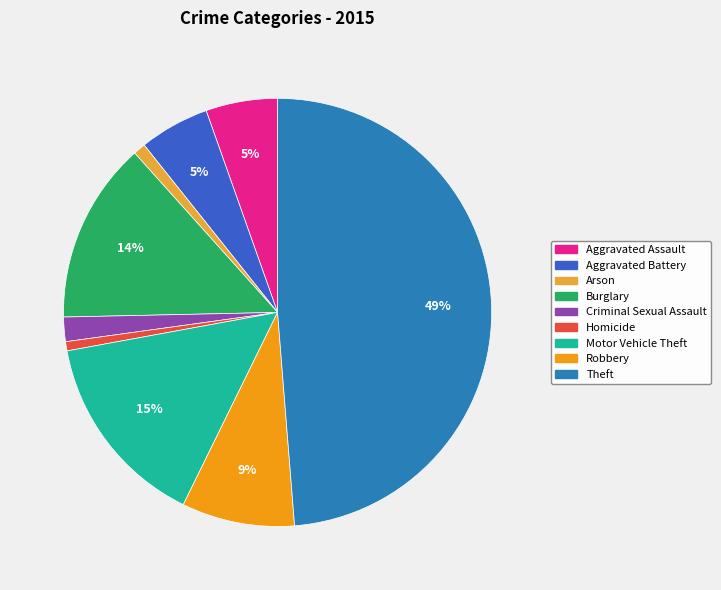

To the nearest percent, what portion does Robbery represent?

9%